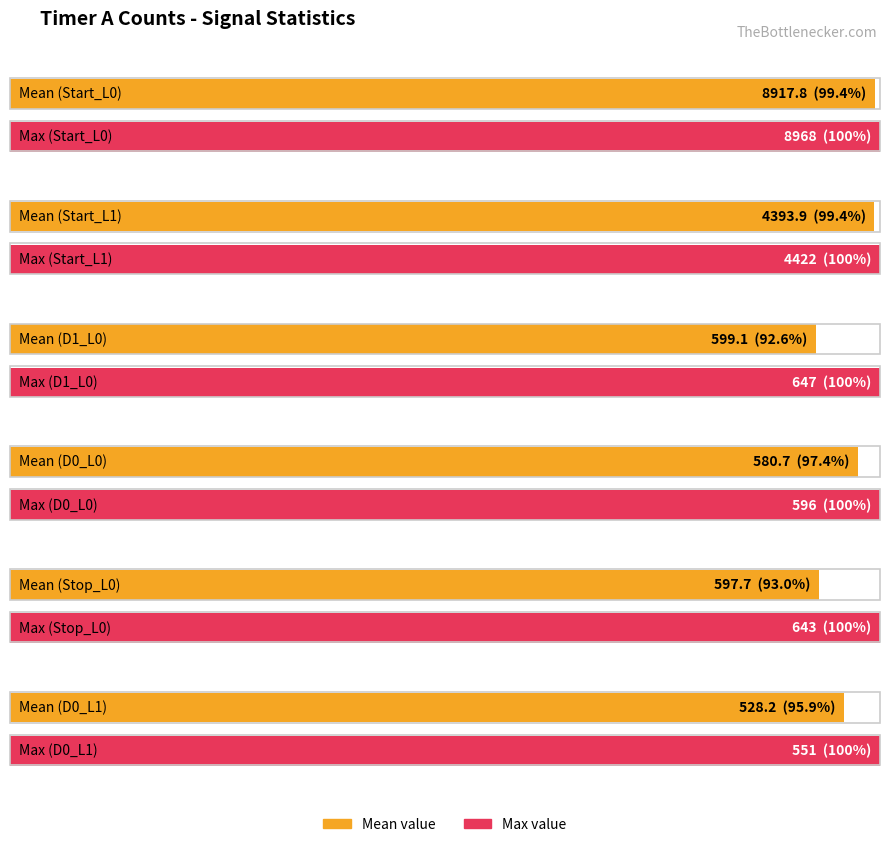

How many bars are there in each group?

6